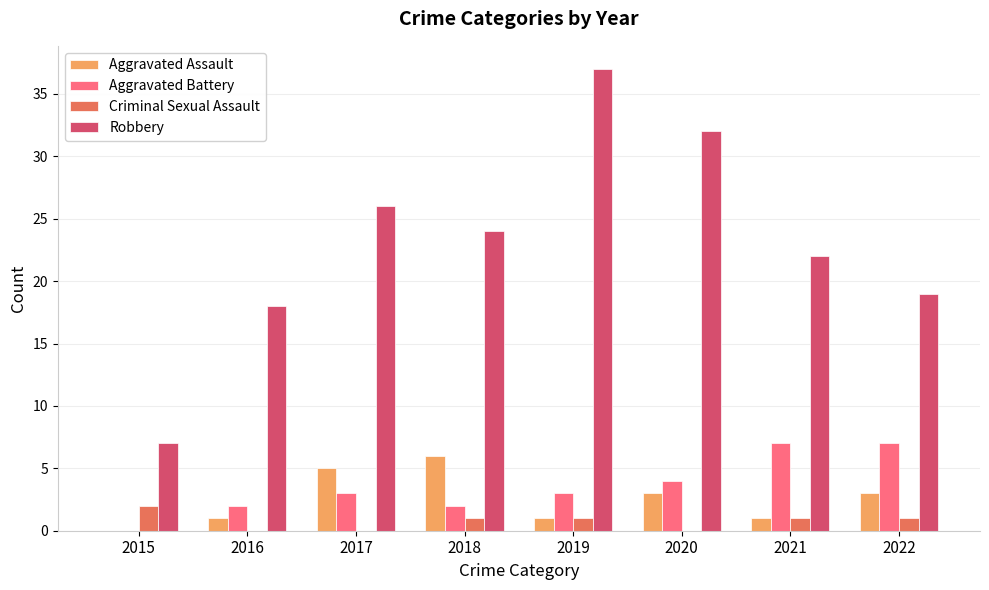

What is the sum of all Robbery values?

185